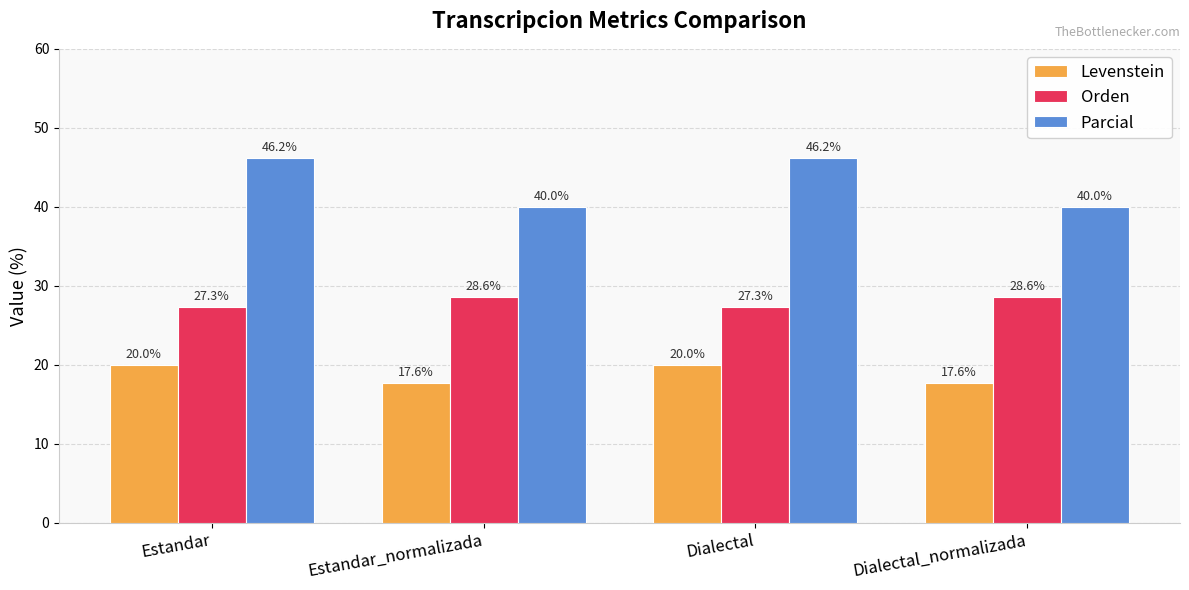

Rank the series at Estandar_normalizada from highest to lowest value.

Parcial, Orden, Levenstein